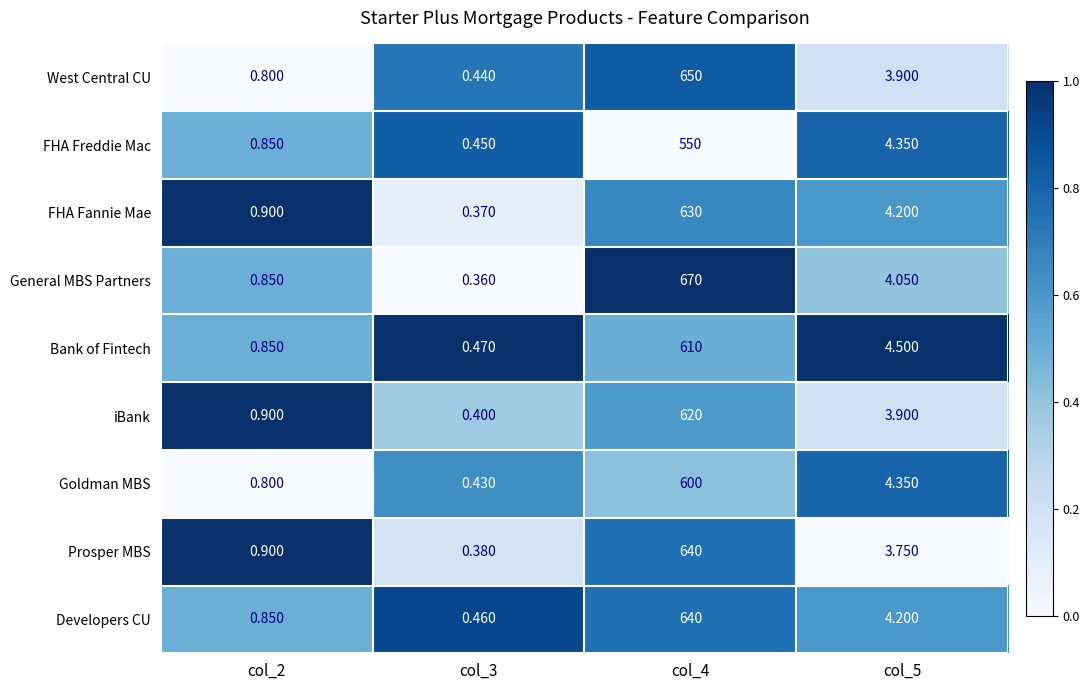

Between col_2 and col_4, which series saw the biggest shift?

General MBS Partners